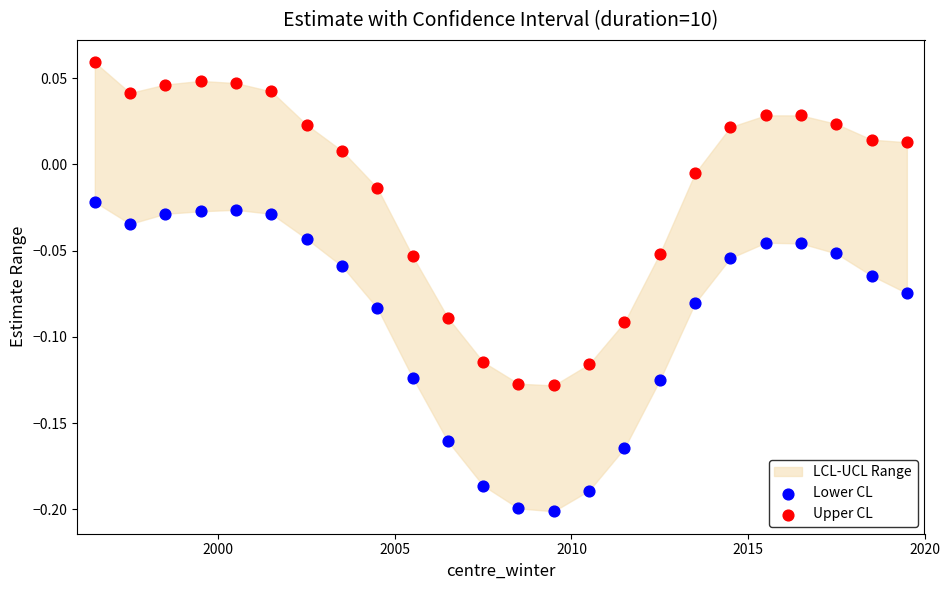

Which series contains the highest Y value?

Upper CL